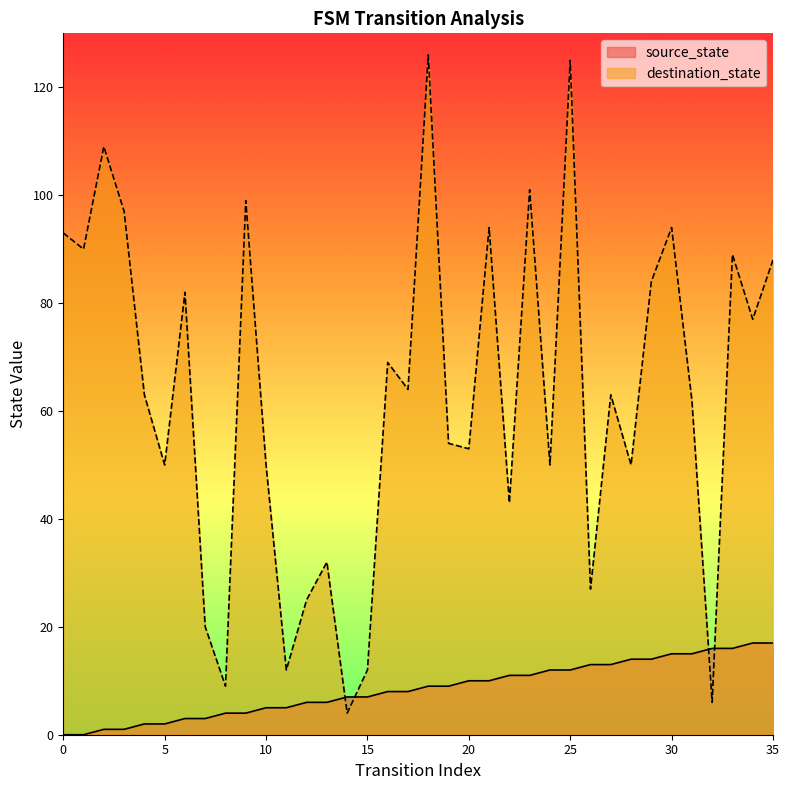

What is the difference between the source_state values at 7 and 24?

9